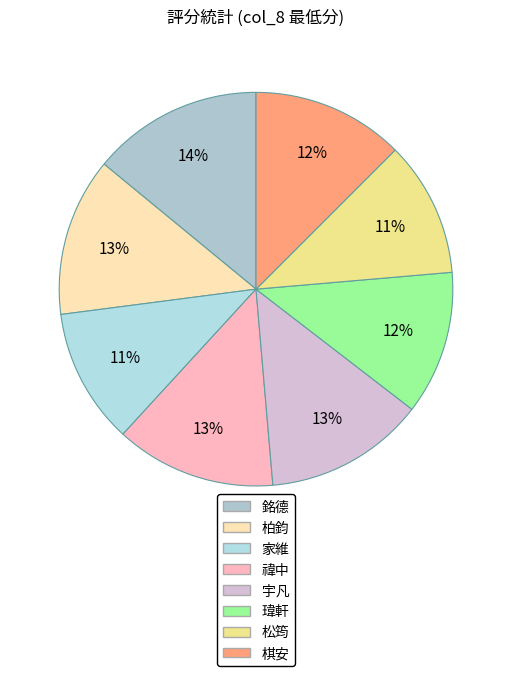

To the nearest percent, what is the average slice percentage?

12%